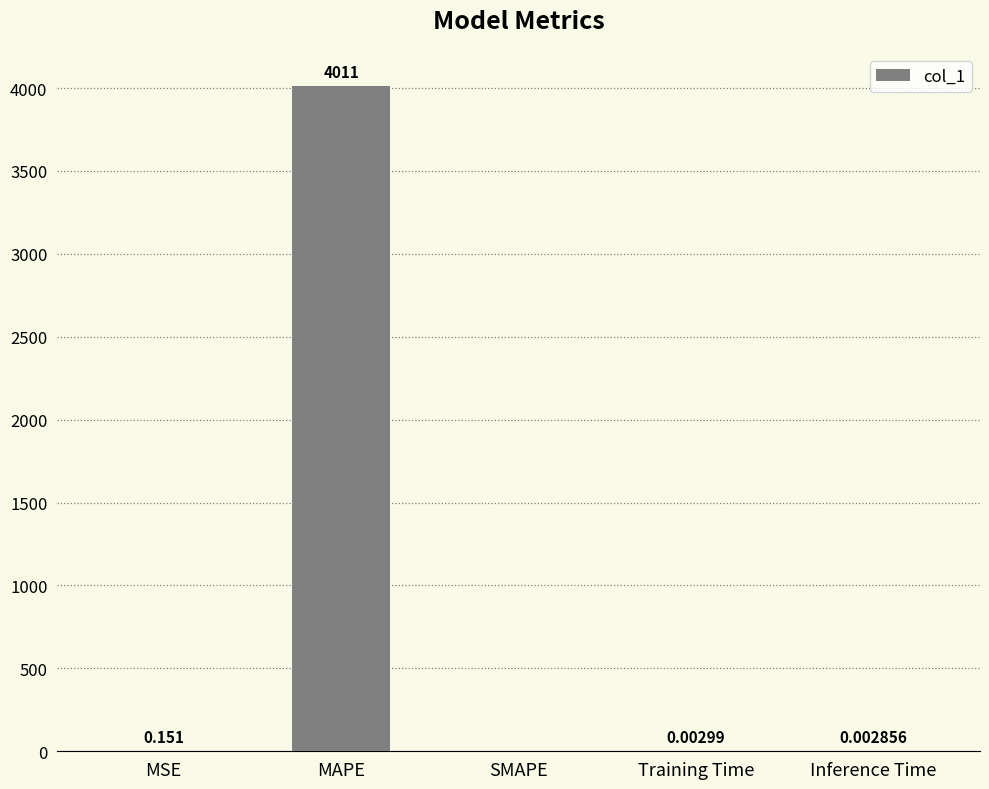

What is the change in value from MSE to MAPE?

+4010.4